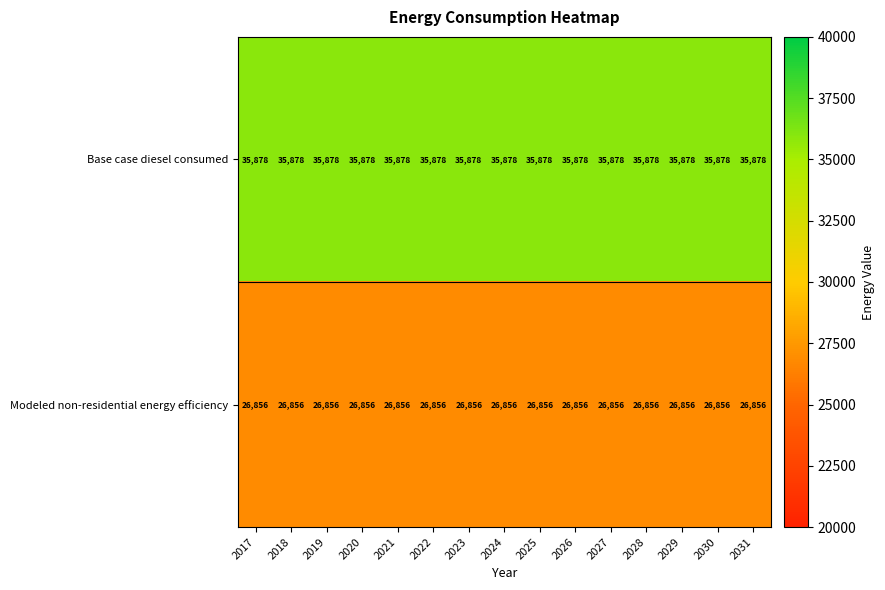

Rank the series by their average value, from lowest to highest.

Modeled non-residential energy efficiency, Base case diesel consumed